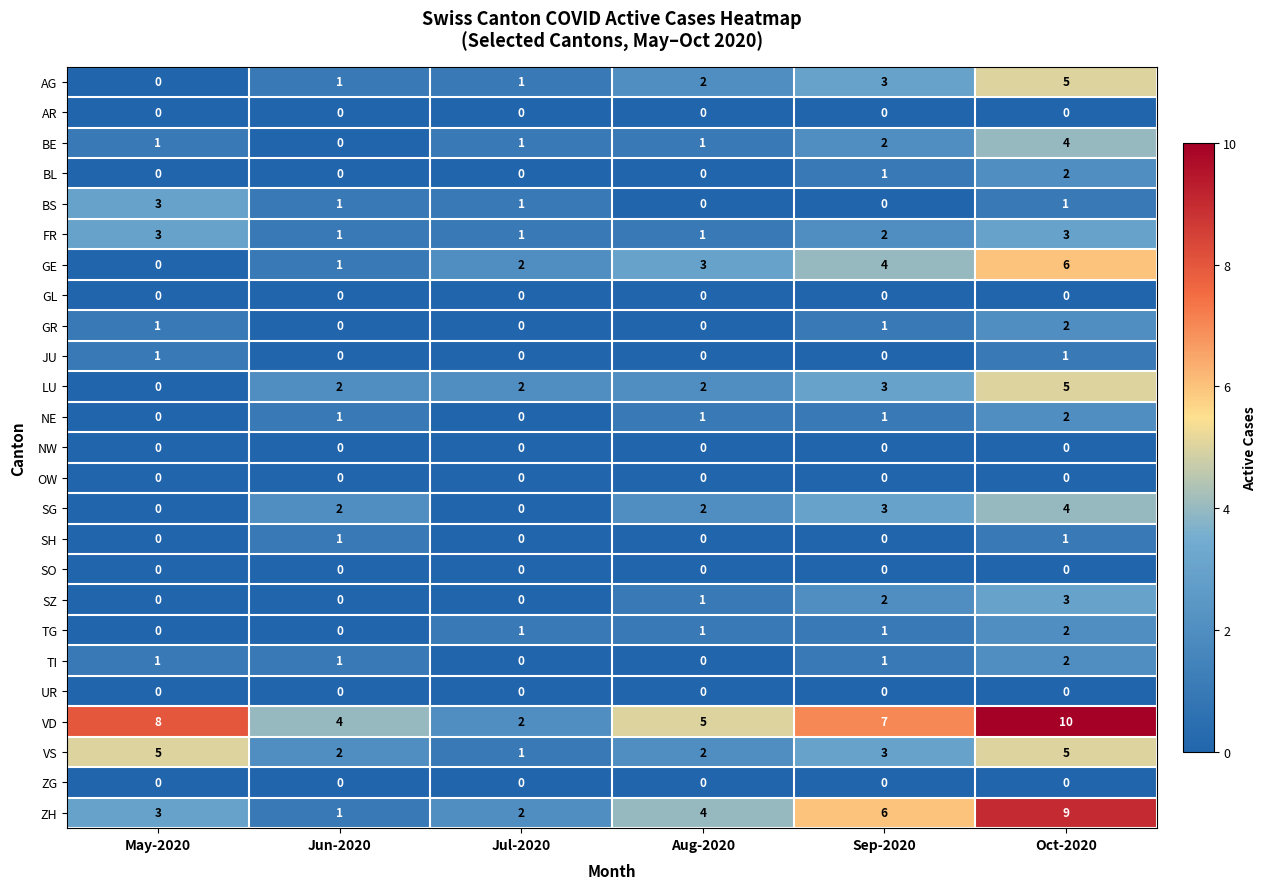

What is the difference between the highest and lowest values at Jun-2020?

4